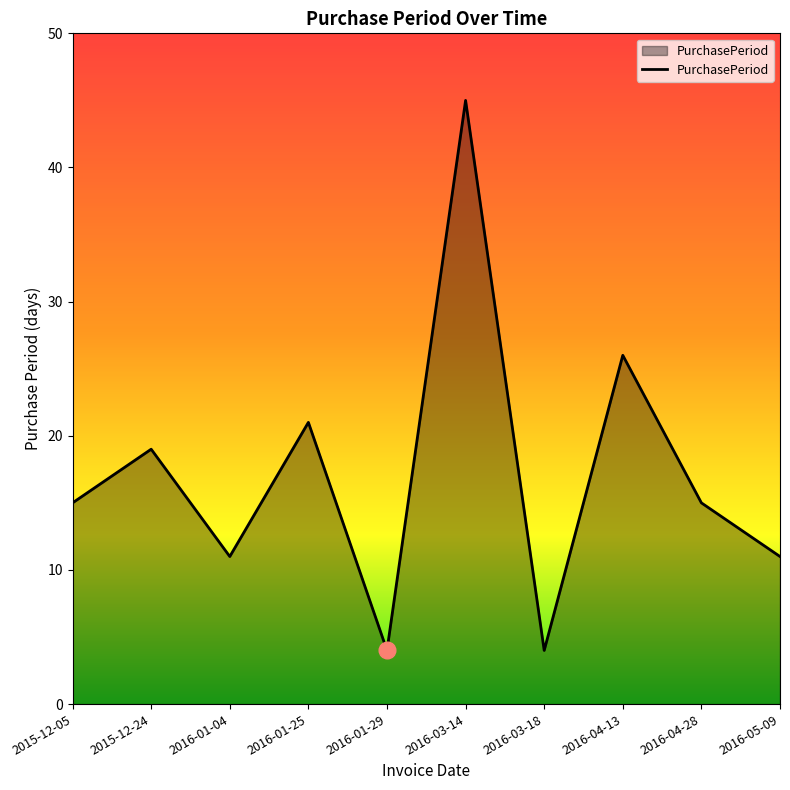

The value at 2016-04-28 is 15. True or false?

True